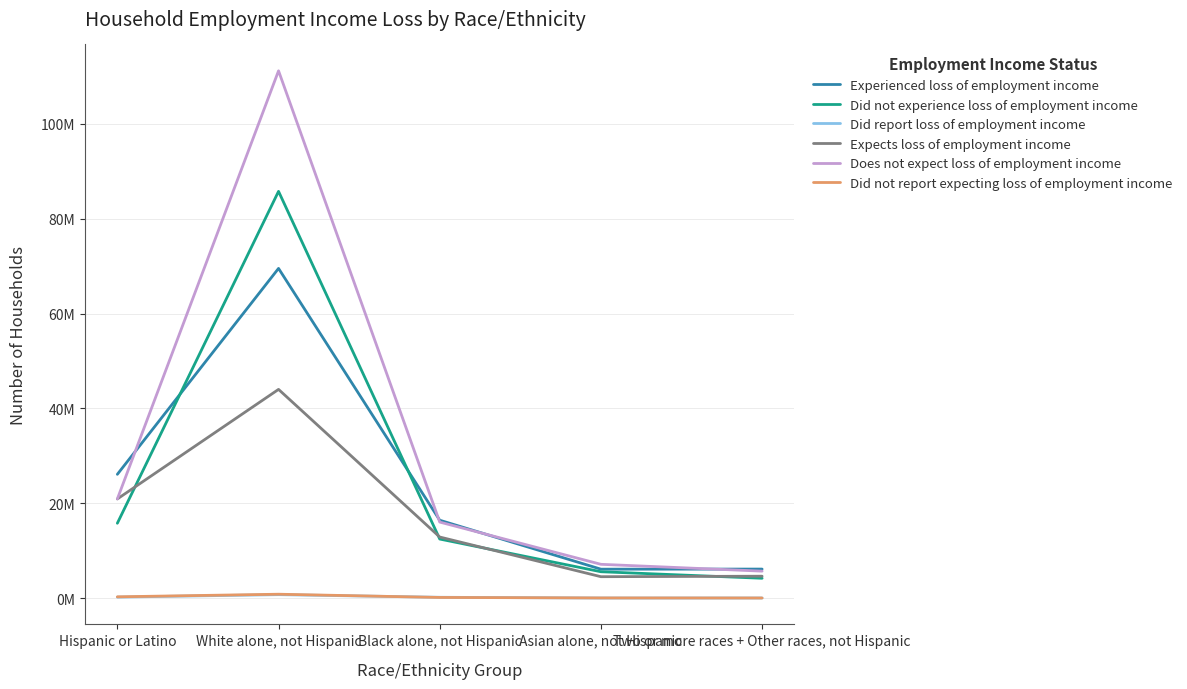

What is the label of the 4th point from the left?

Asian alone, not Hispanic